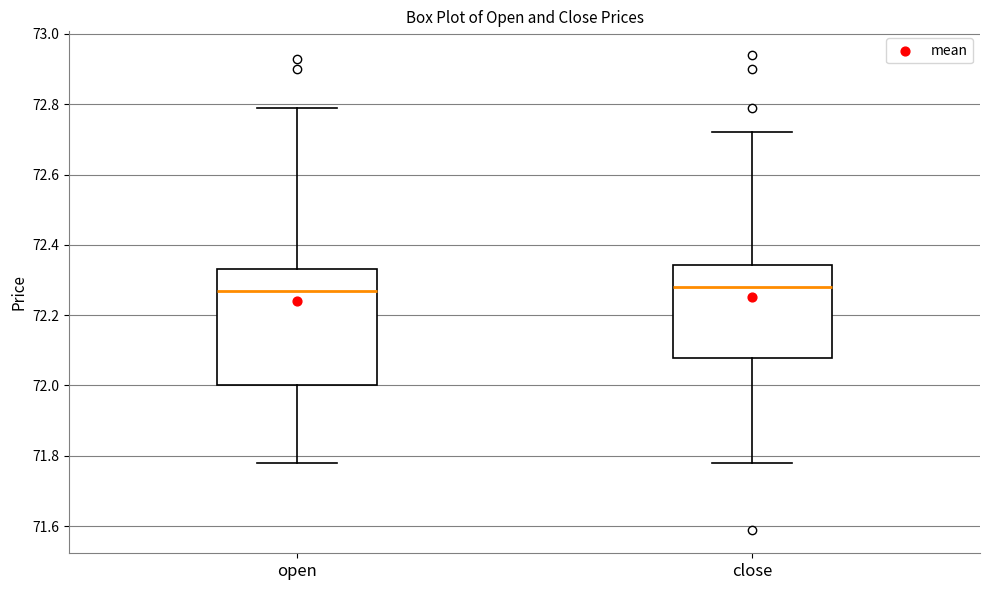

Reading left to right, read every box against the y-axis: the position of its median line, the range the box covers, and the ends of its whiskers. The values are not printed on the chart, so give them approximately, as read against the axis.

open: median 72.28, box 72.00 to 72.34, whiskers 71.78 to 72.80
close: median 72.28, box 72.08 to 72.34, whiskers 71.78 to 72.72